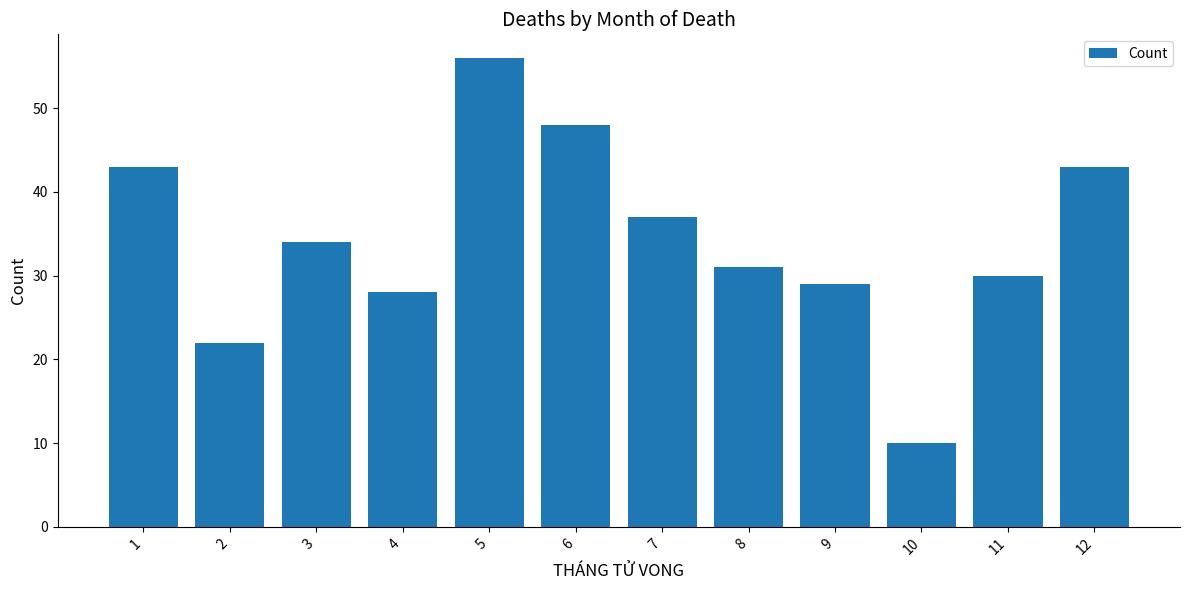

What is the change in value from 7 to 12?

+6